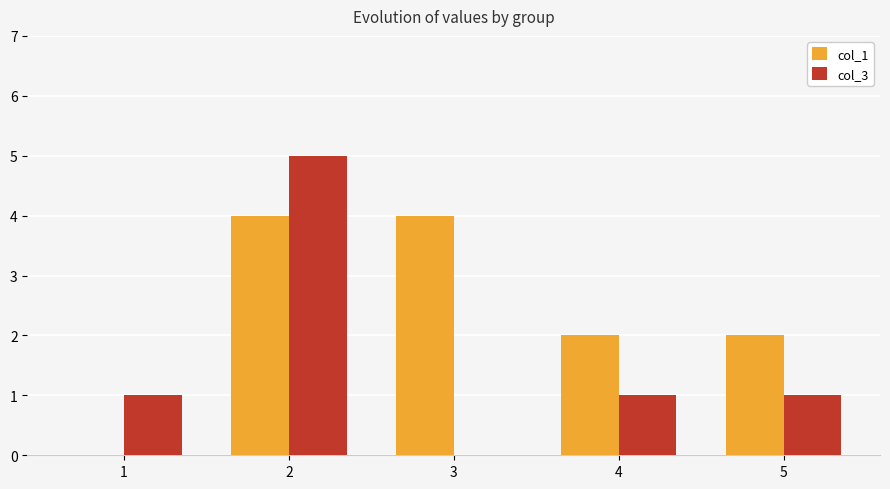

How many groups of bars are there?

5